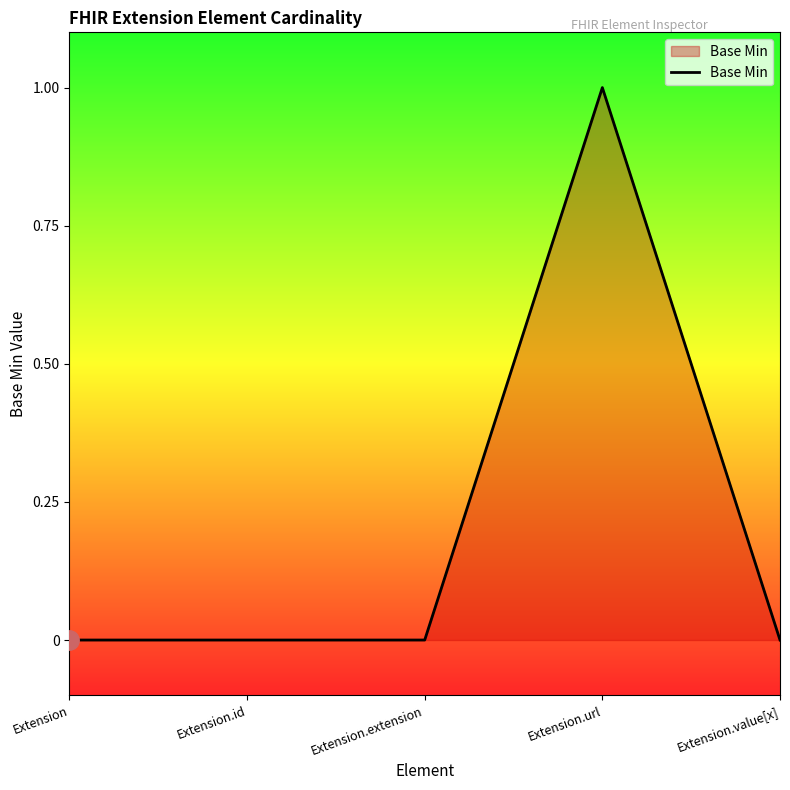

Count the number of data series in this chart.

1